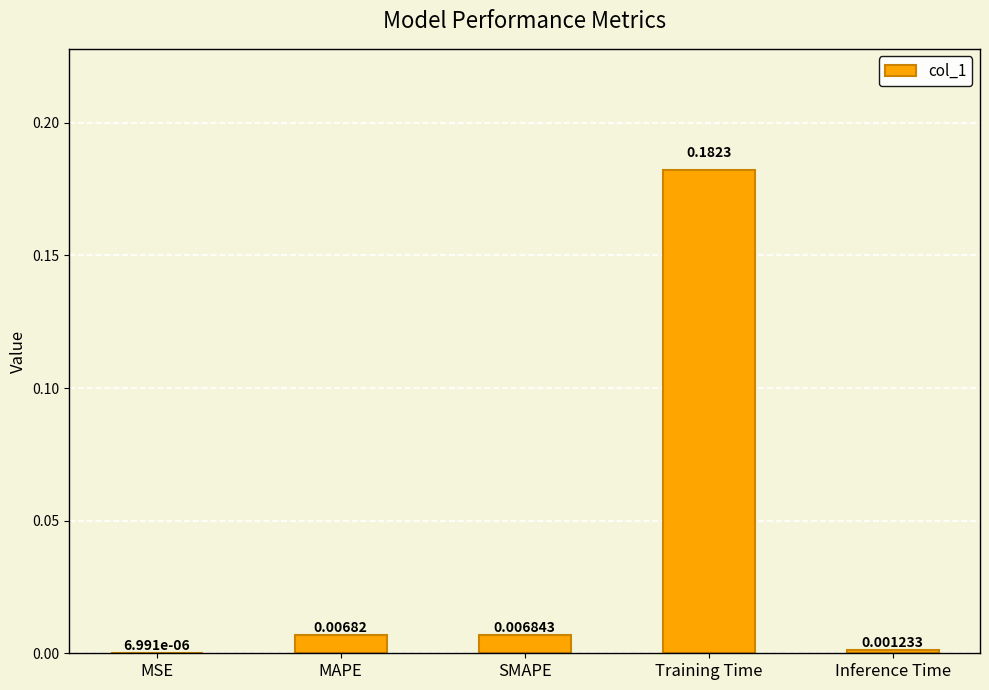

What is the change in value from MAPE to Training Time?

+0.2